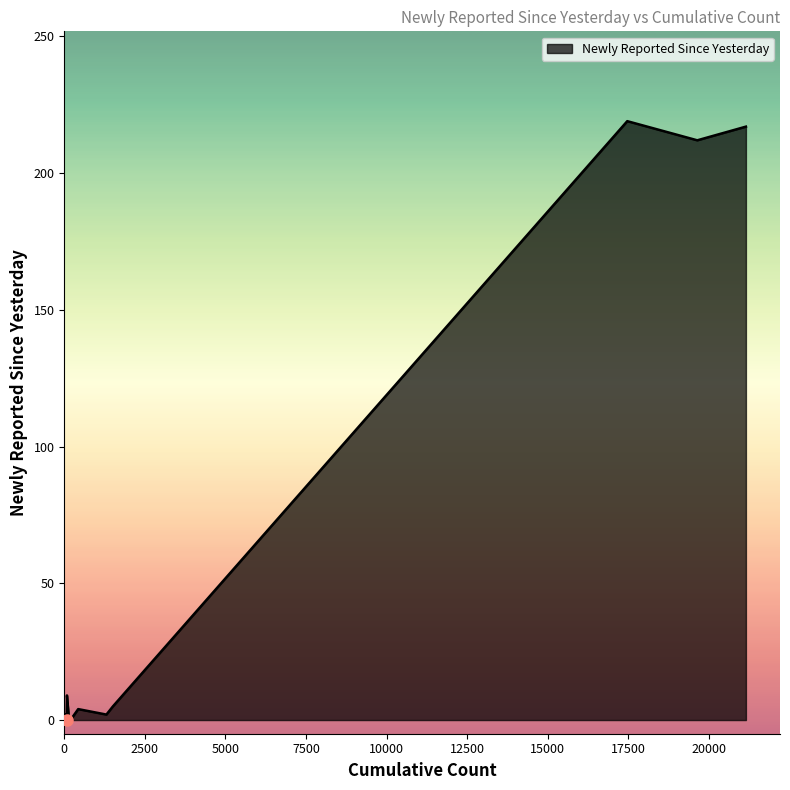

What is the greatest value displayed?

219